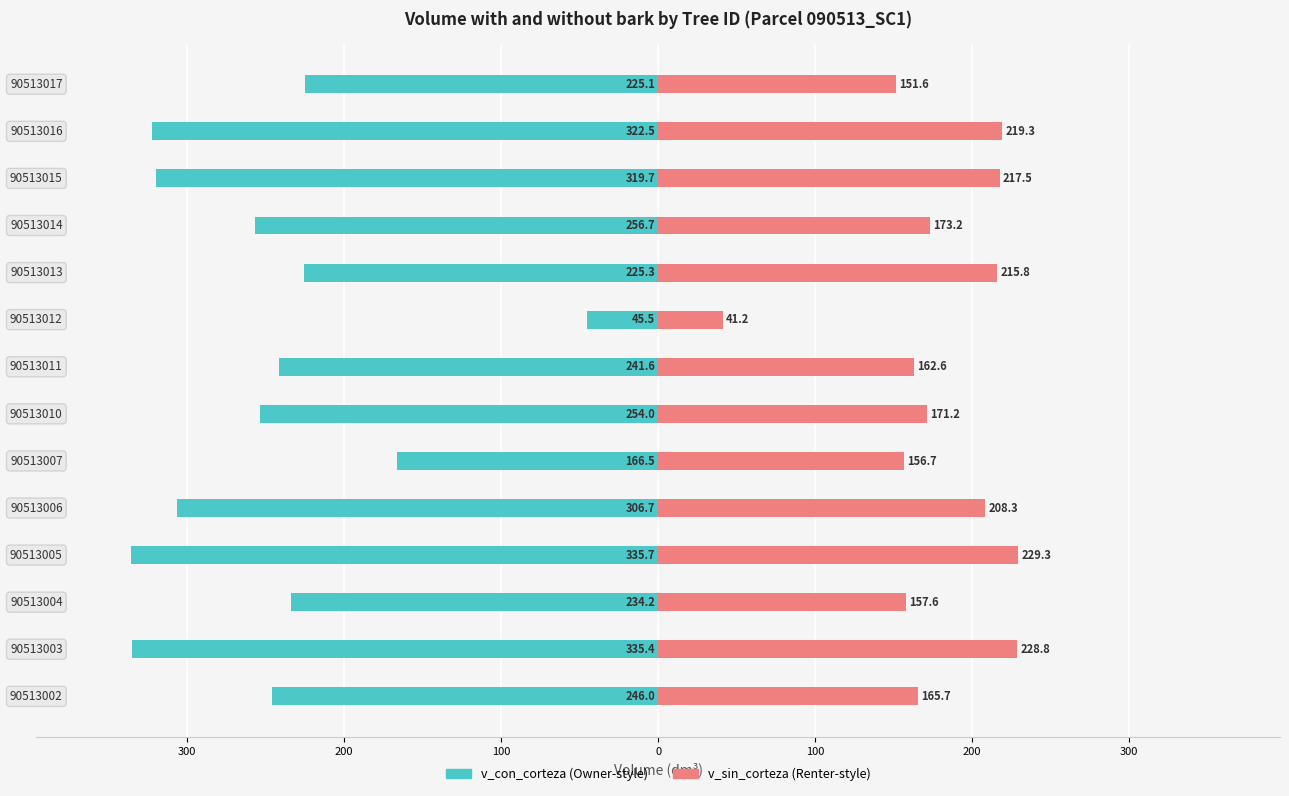

What is the average value of the v_sin_corteza series?

178.5